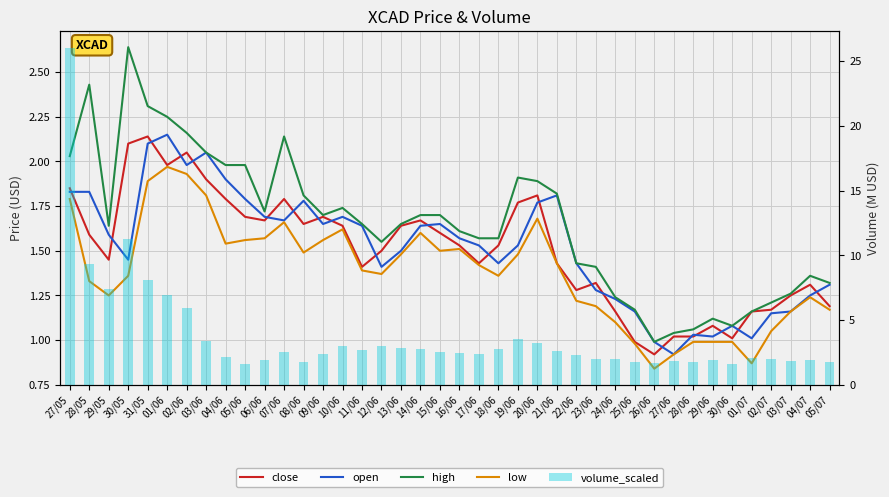

Where is volume_scaled nearest to the value 13?

30/05